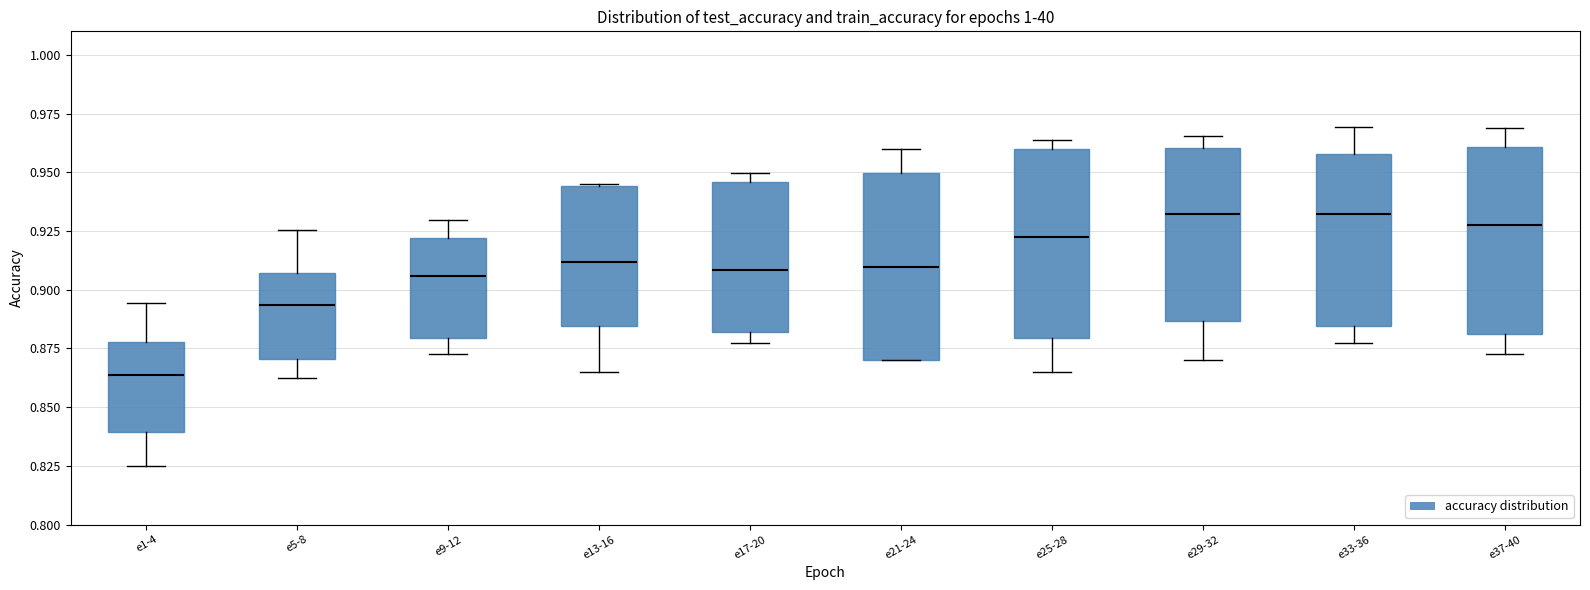

Reading left to right, read every box against the y-axis: the position of its median line, the range the box covers, and the ends of its whiskers. The values are not printed on the chart, so give them approximately, as read against the axis.

e1-4: median 0.865, box 0.840 to 0.880, whiskers 0.825 to 0.895
e5-8: median 0.895, box 0.870 to 0.905, whiskers 0.860 to 0.925
e9-12: median 0.905, box 0.880 to 0.920, whiskers 0.875 to 0.930
e13-16: median 0.910, box 0.885 to 0.945, whiskers 0.865 to 0.945
e17-20: median 0.910, box 0.880 to 0.945, whiskers 0.875 to 0.950
e21-24: median 0.910, box 0.870 to 0.950, whiskers 0.870 to 0.960
e25-28: median 0.920, box 0.880 to 0.960, whiskers 0.865 to 0.965
e29-32: median 0.930, box 0.885 to 0.960, whiskers 0.870 to 0.965
e33-36: median 0.930, box 0.885 to 0.960, whiskers 0.875 to 0.970
e37-40: median 0.930, box 0.880 to 0.960, whiskers 0.875 to 0.970